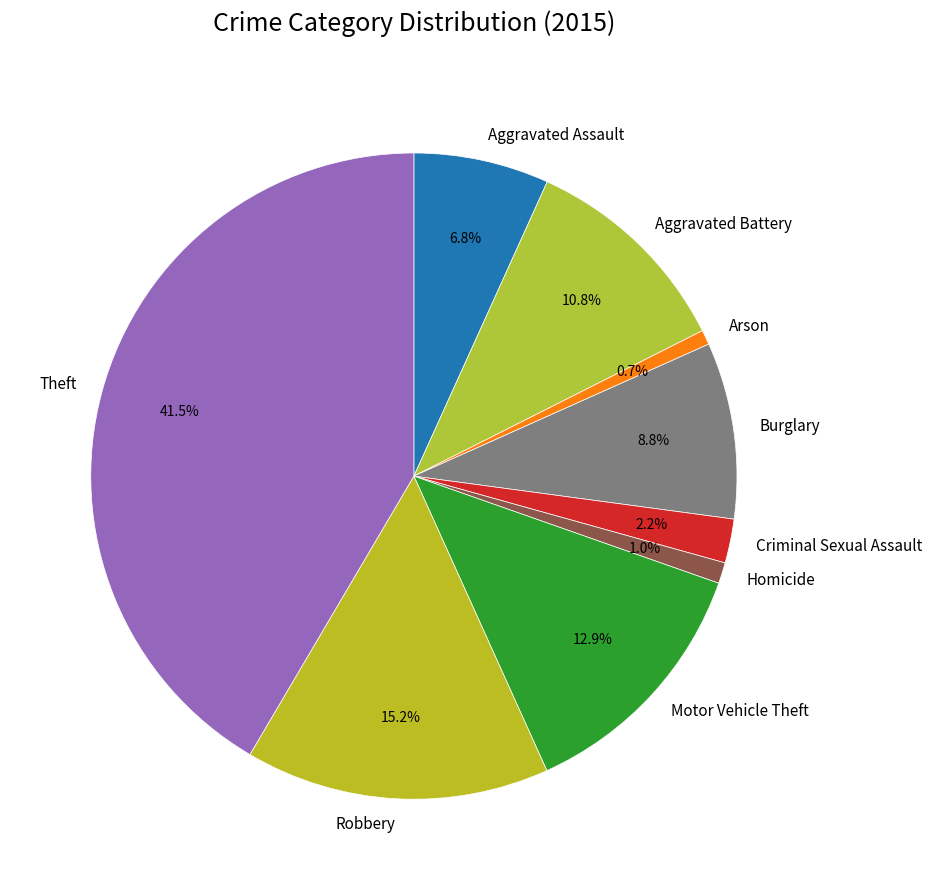

What is the ratio of the value at Burglary to the value at Theft?

0.2